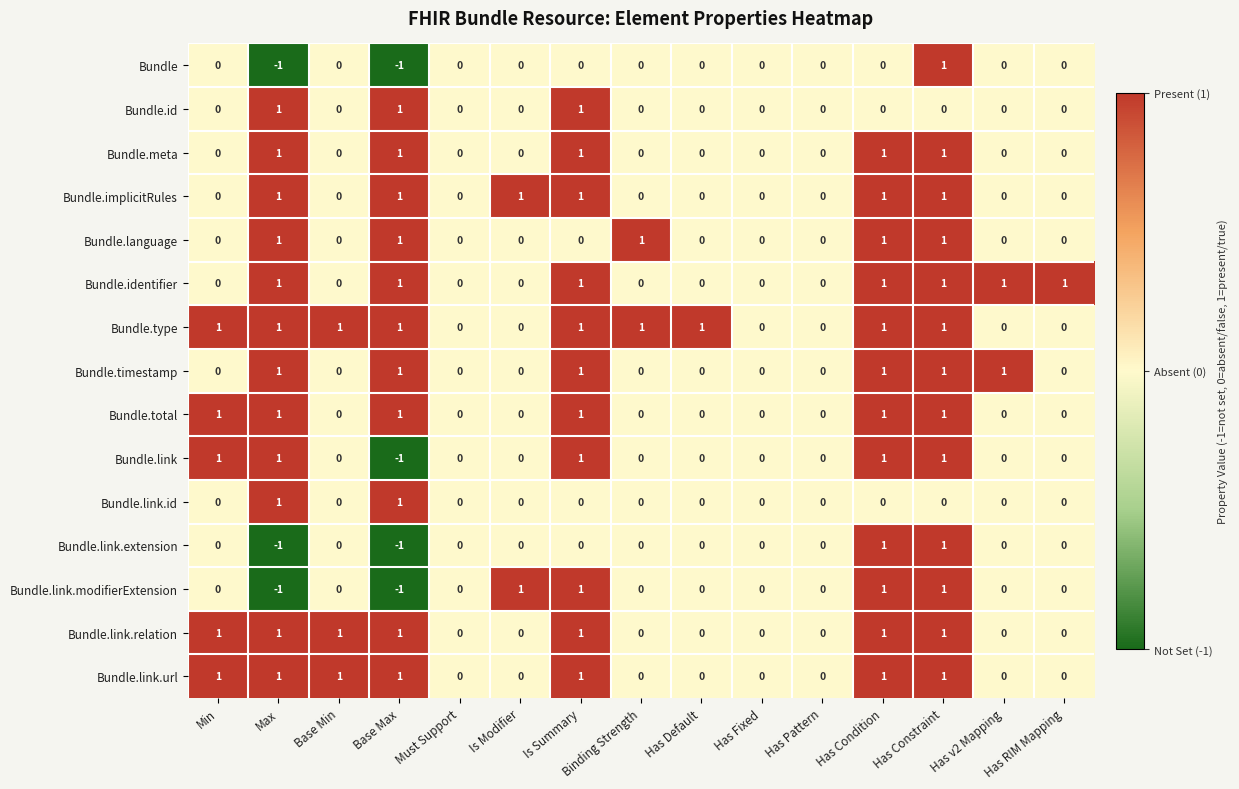

How many series are shown in this chart?

15